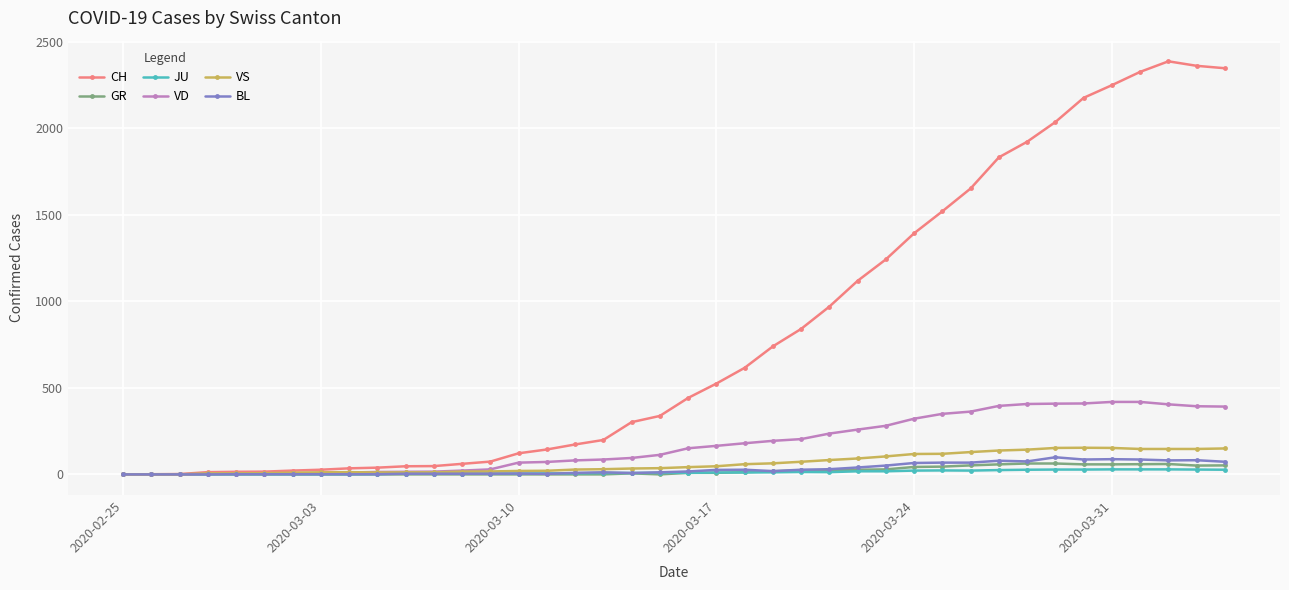

What is the difference between the second highest and minimum values in the CH series?

2362